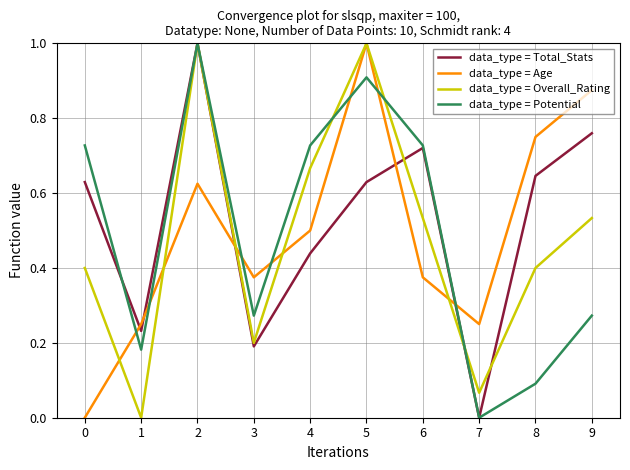

At 0, list the series in order from largest to smallest.

data_type = Potential, data_type = Total_Stats, data_type = Overall_Rating, data_type = Age